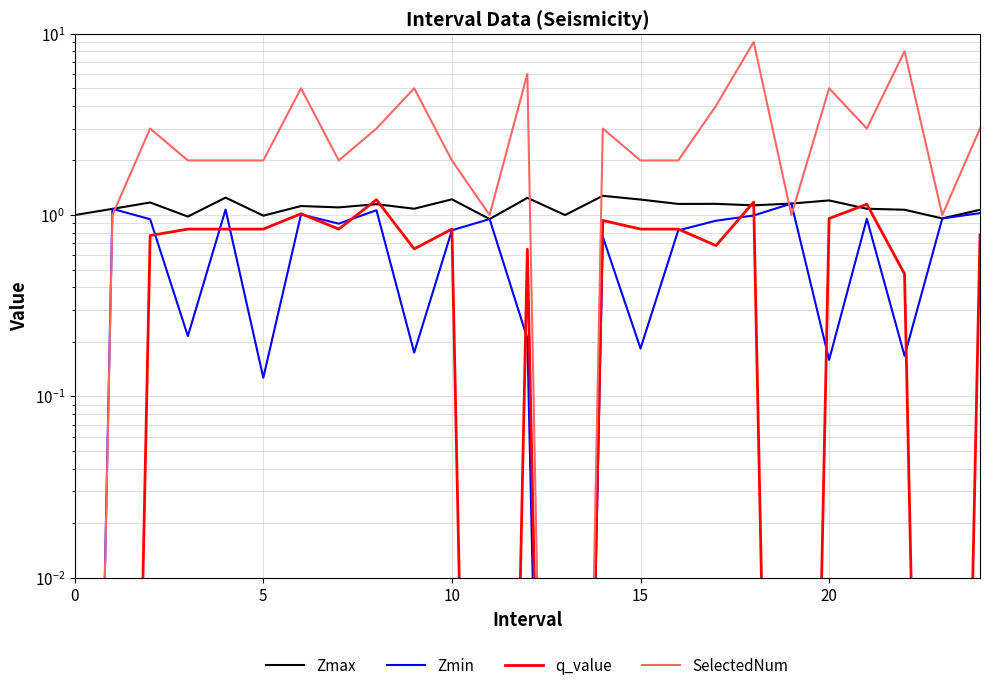

True or false: SelectedNum has a value of 2.0 at 15.

True